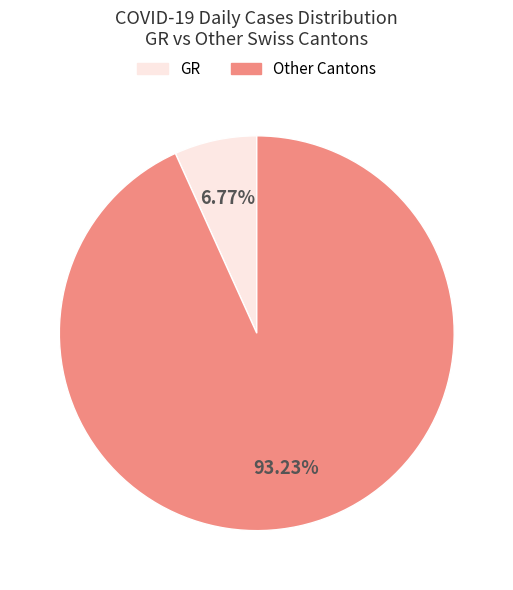

Is there a majority slice in this chart?

Yes